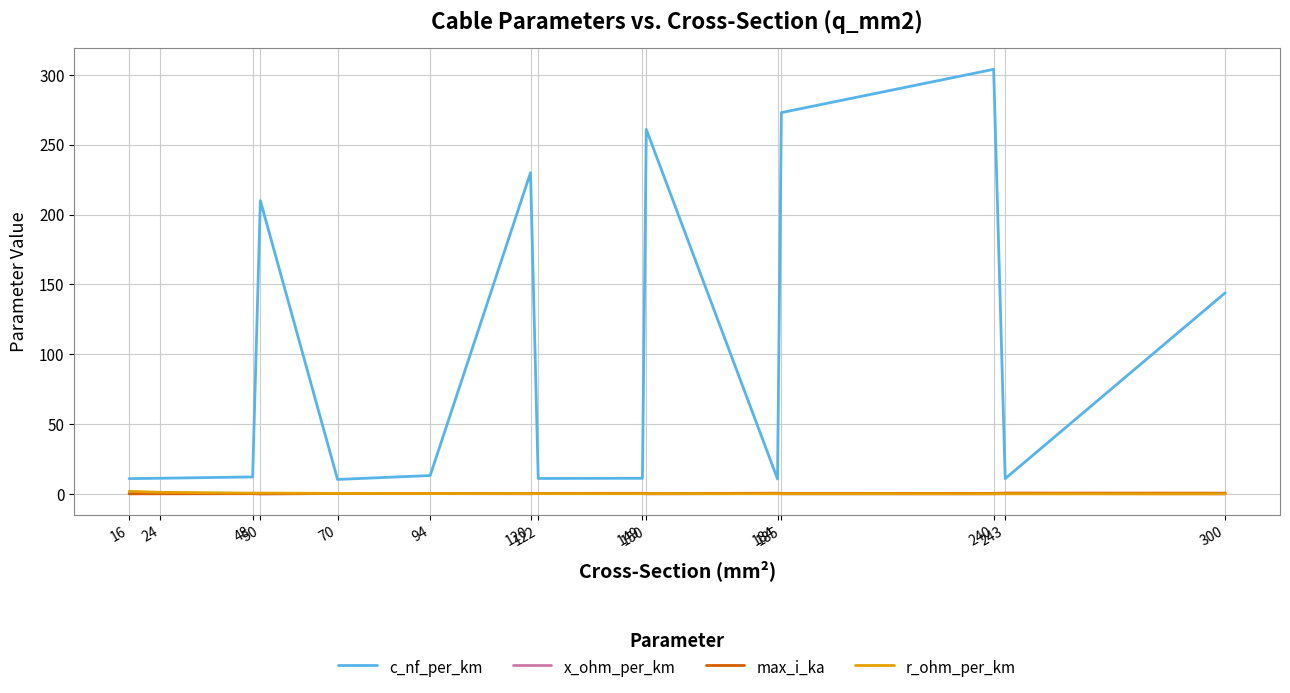

What is the difference between the second highest and minimum values in the max_i_ka series?

0.5